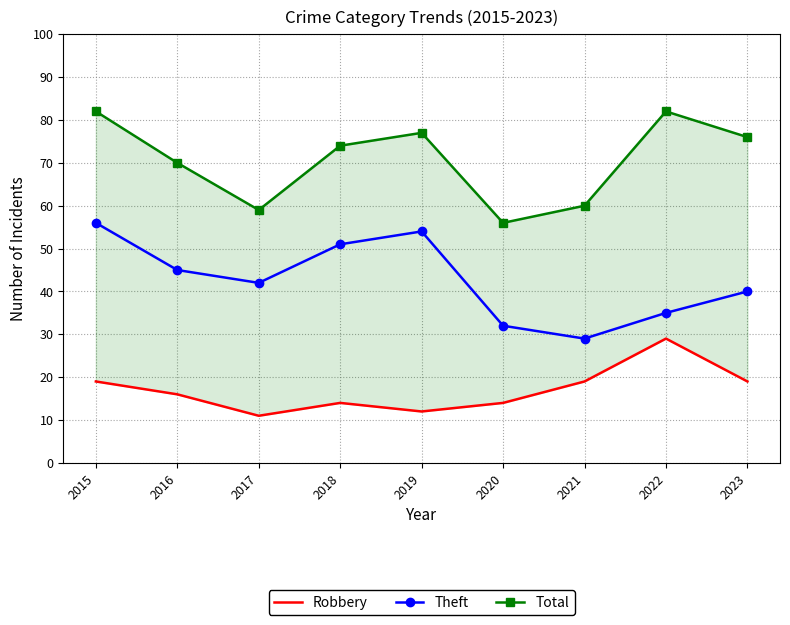

Which series has the largest range (max minus min)?

Theft